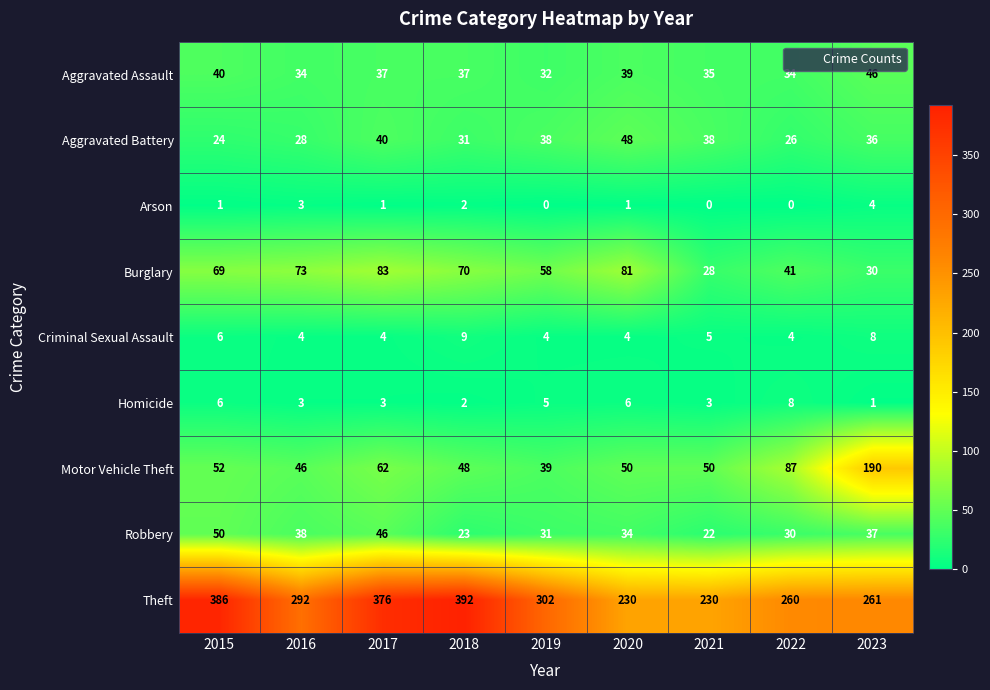

Rank the series by their maximum value, from lowest to highest.

Arson, Homicide, Criminal Sexual Assault, Aggravated Assault, Aggravated Battery, Robbery, Burglary, Motor Vehicle Theft, Theft